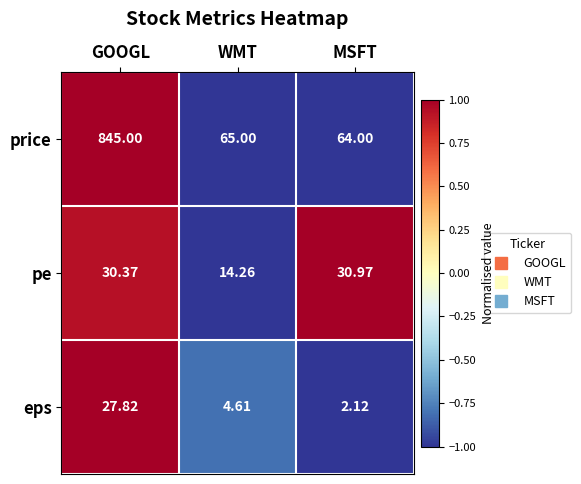

How many data points does each series have?

3